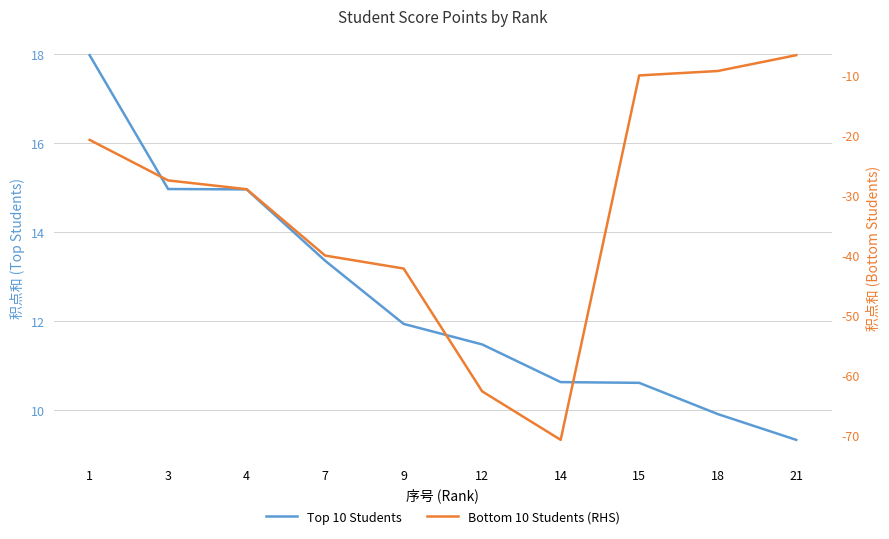

How many data points in Bottom 10 Students (RHS) are above -27?

4